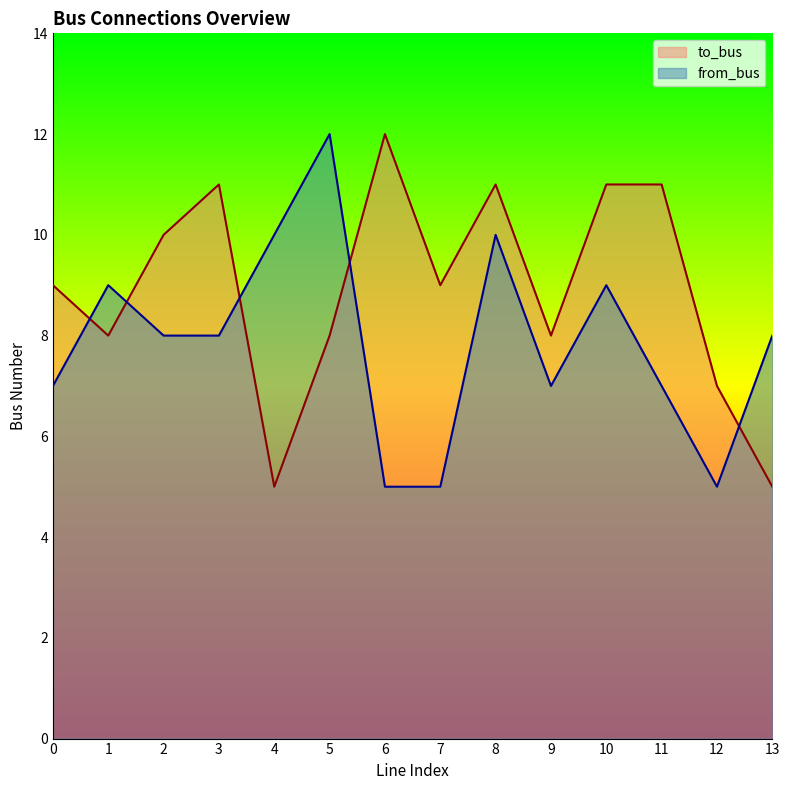

At which label does from_bus first exceed 8?

1